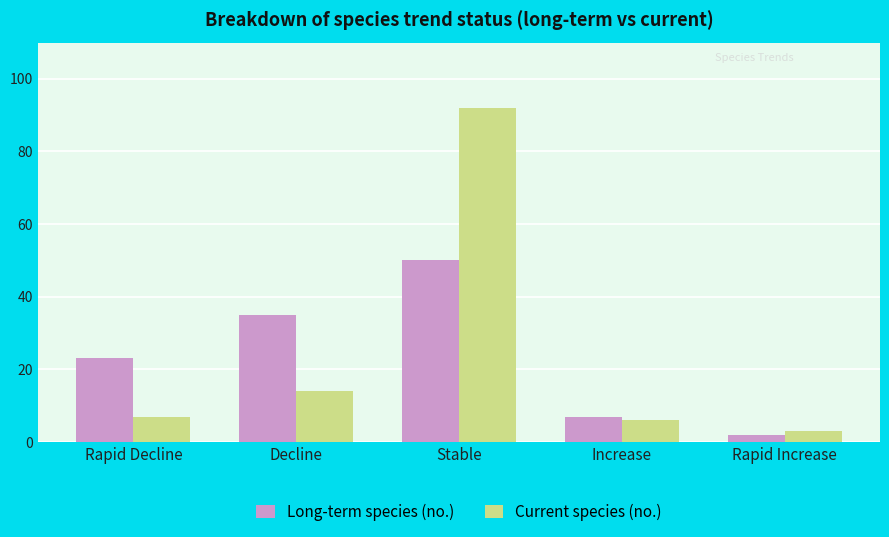

What is the total value across all series at Decline?

49